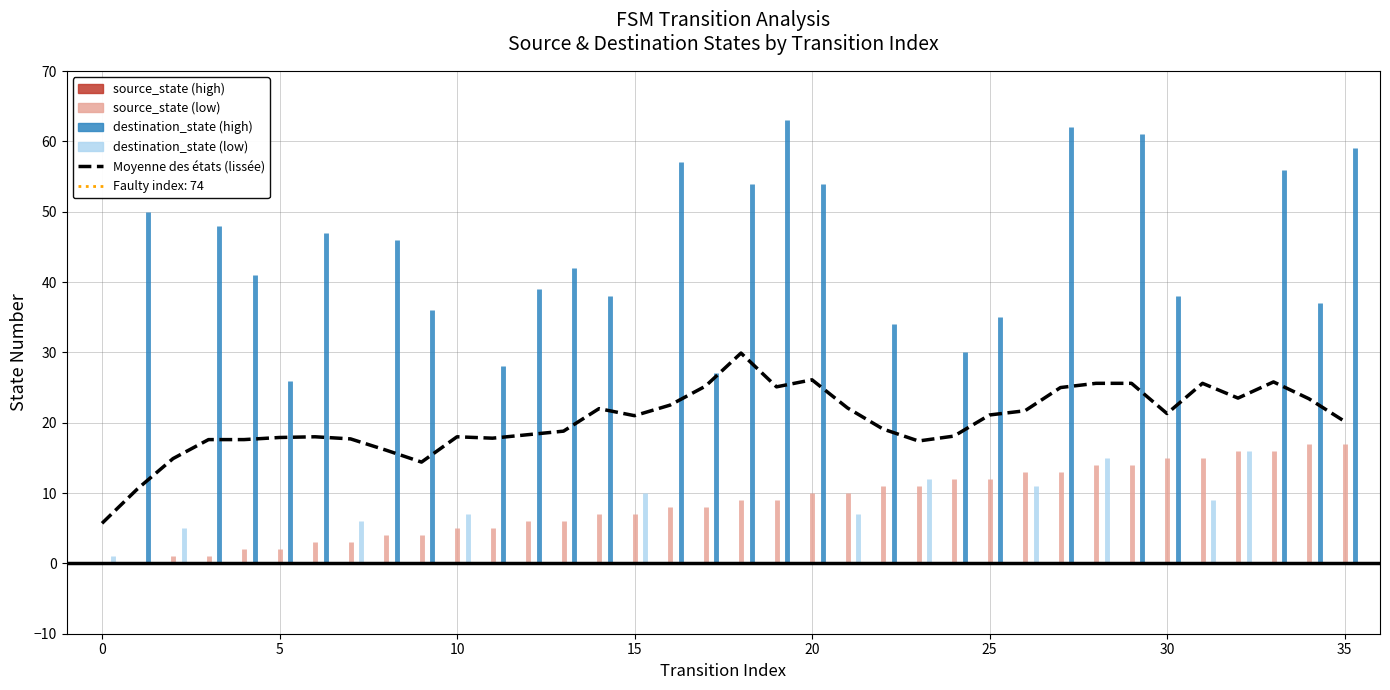

What is the difference between the maximum and minimum values?

24.2